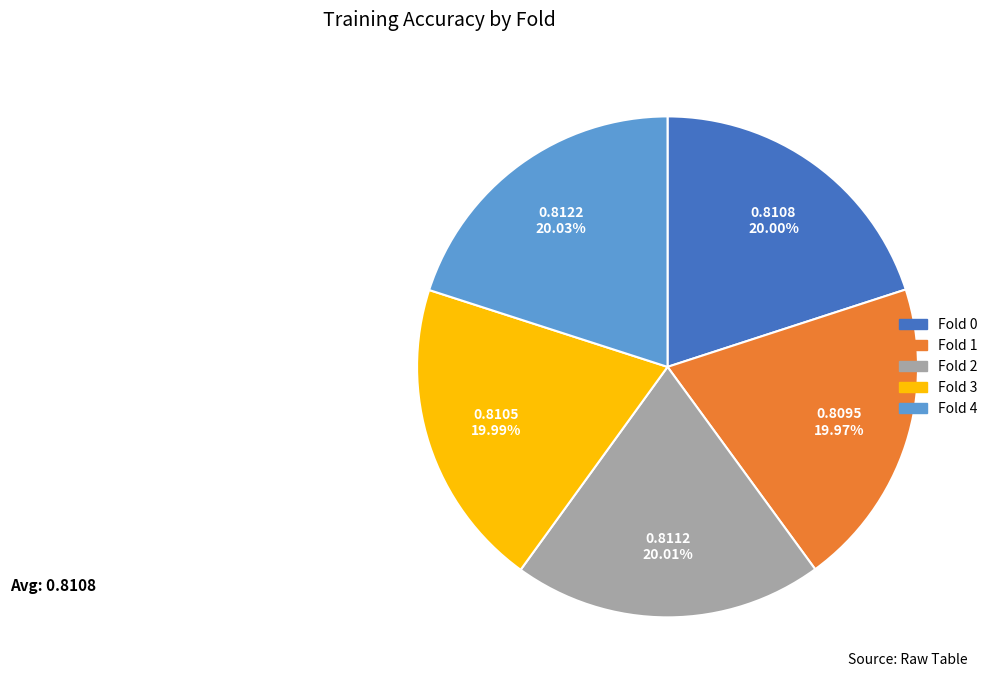

Does any single category account for the majority?

No